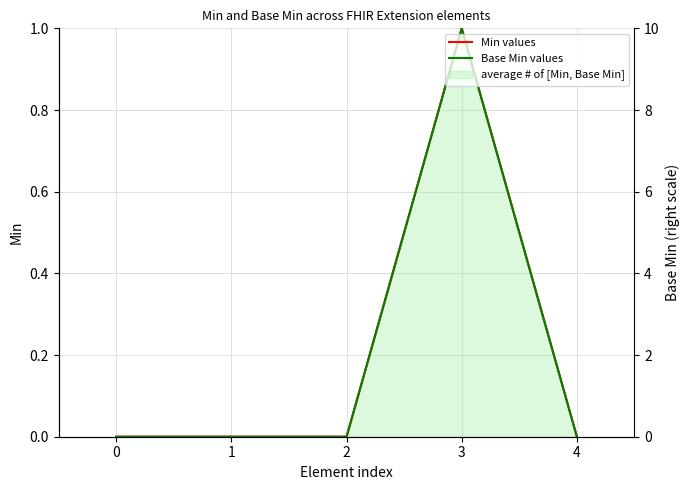

True or false: Min = values and Base Min = values cross at least once.

False